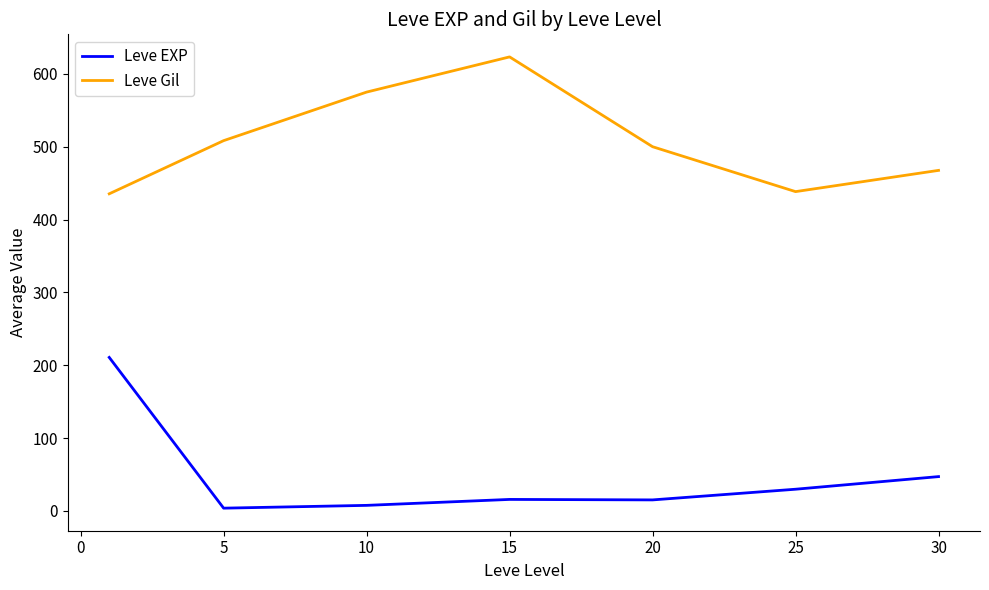

True or false: Leve Gil and Leve EXP intersect in this chart.

False